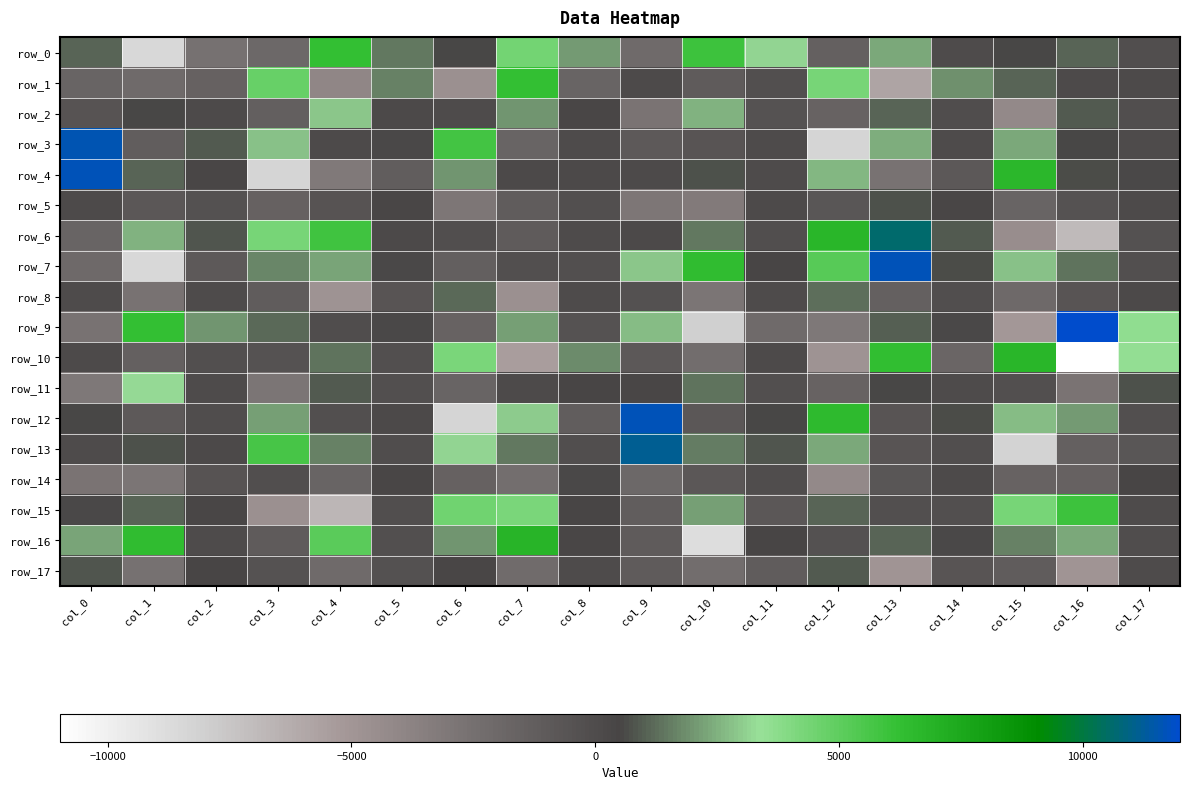

What is the difference between the maximum and minimum values in the row_14 series?

4640.6